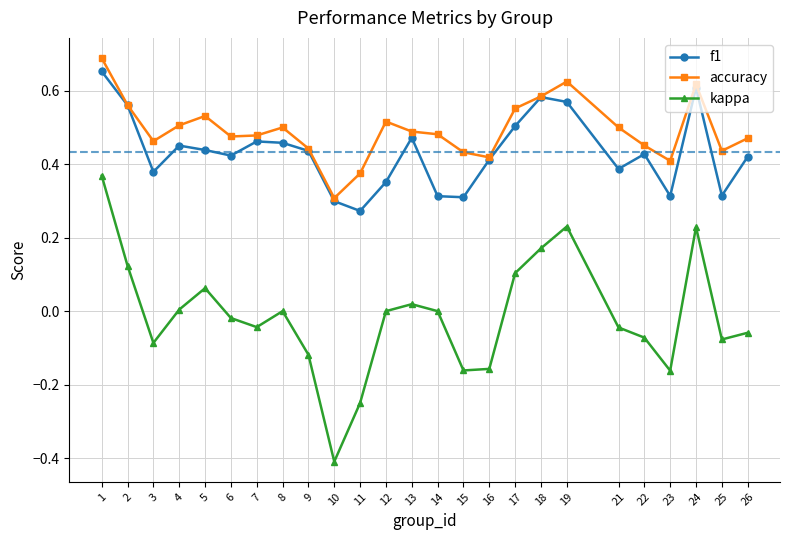

Rank the series at 25 from highest to lowest value.

accuracy, f1, kappa